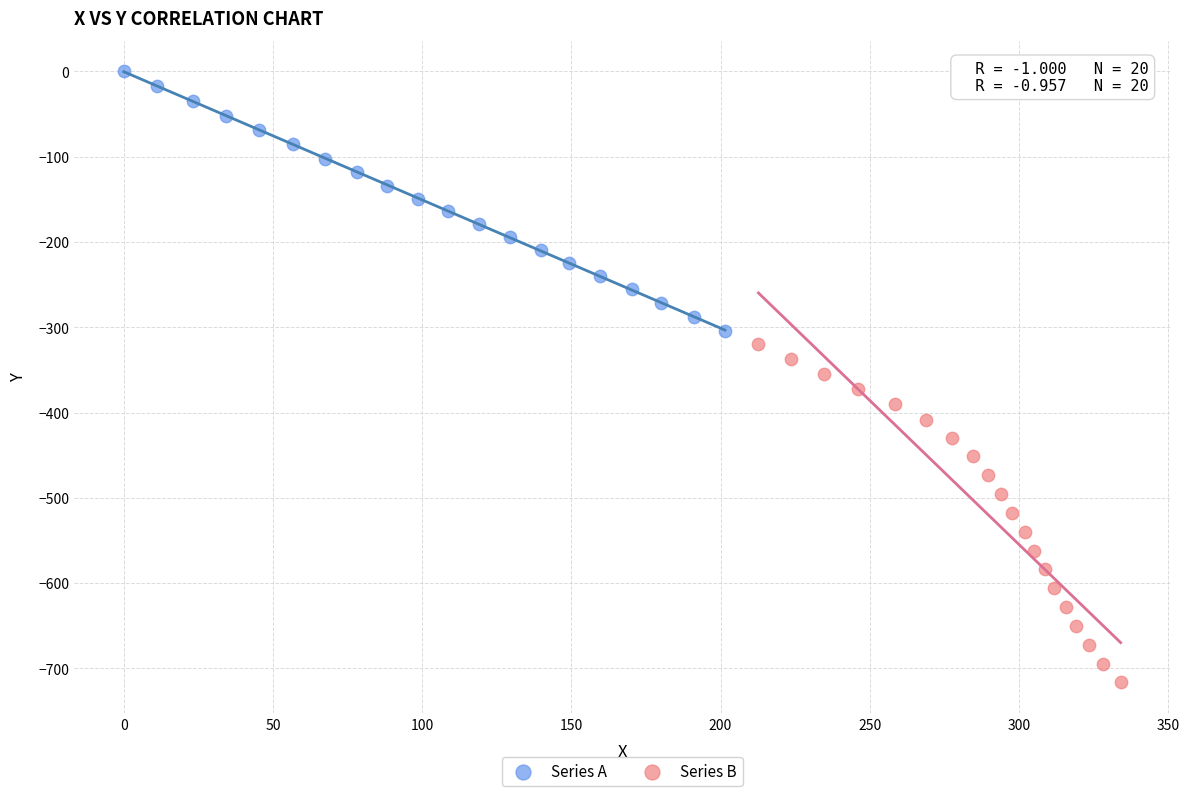

Which series contains the lowest Y value?

Series B